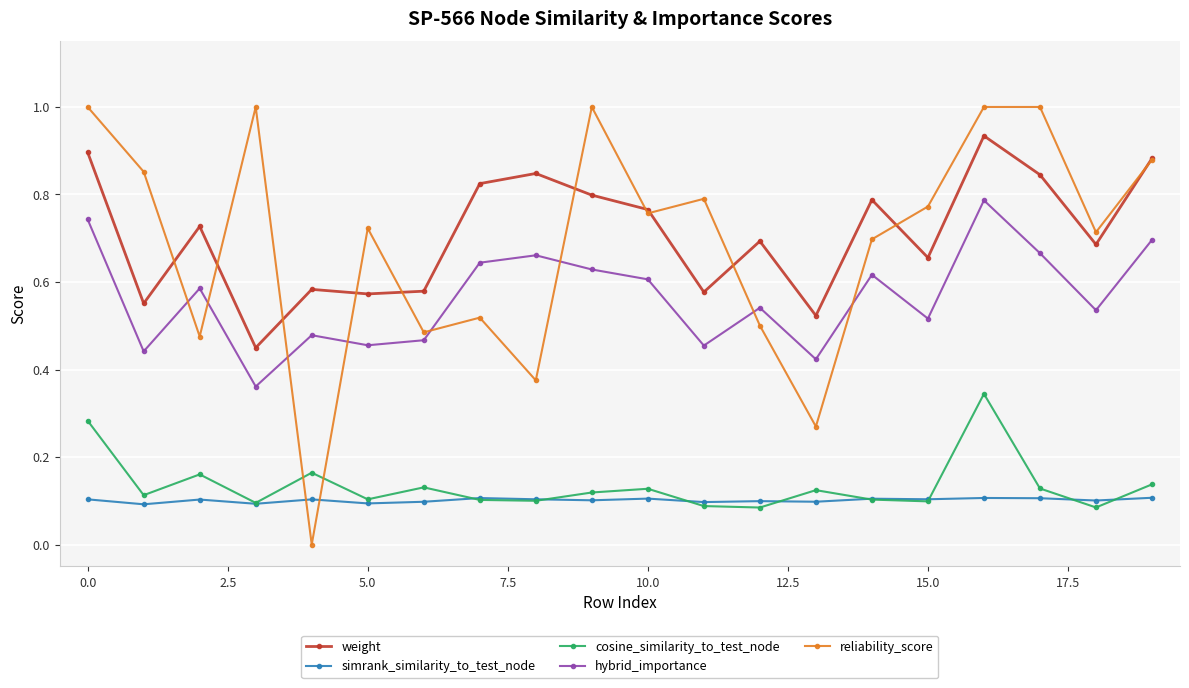

Which series has the largest range (max minus min)?

reliability_score